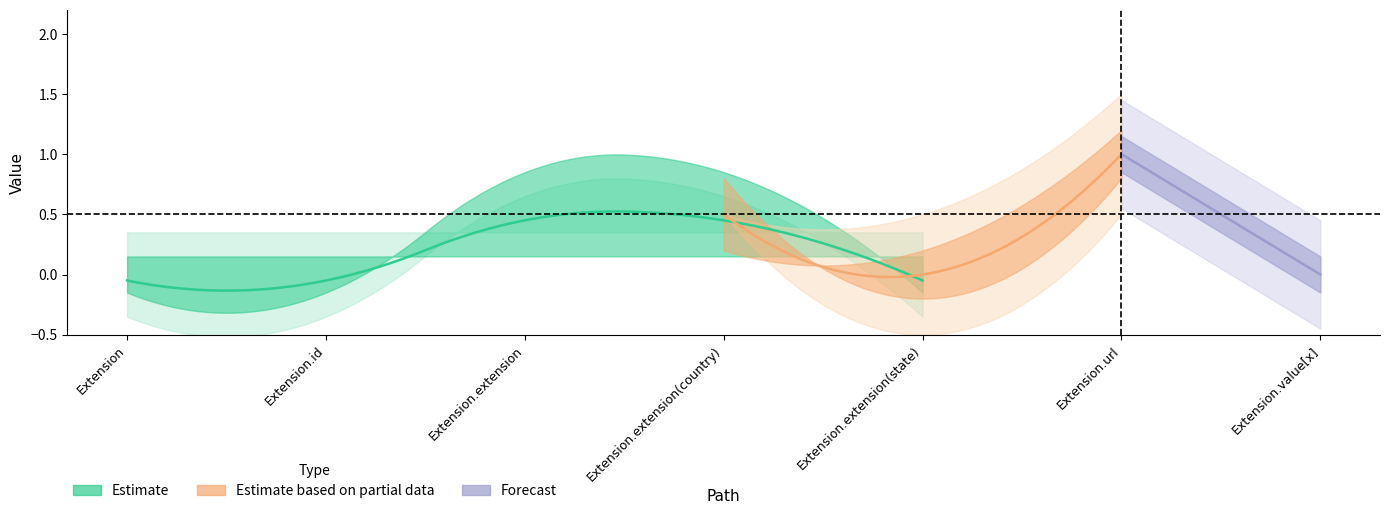

How many interior local peaks does the Min series have?

1